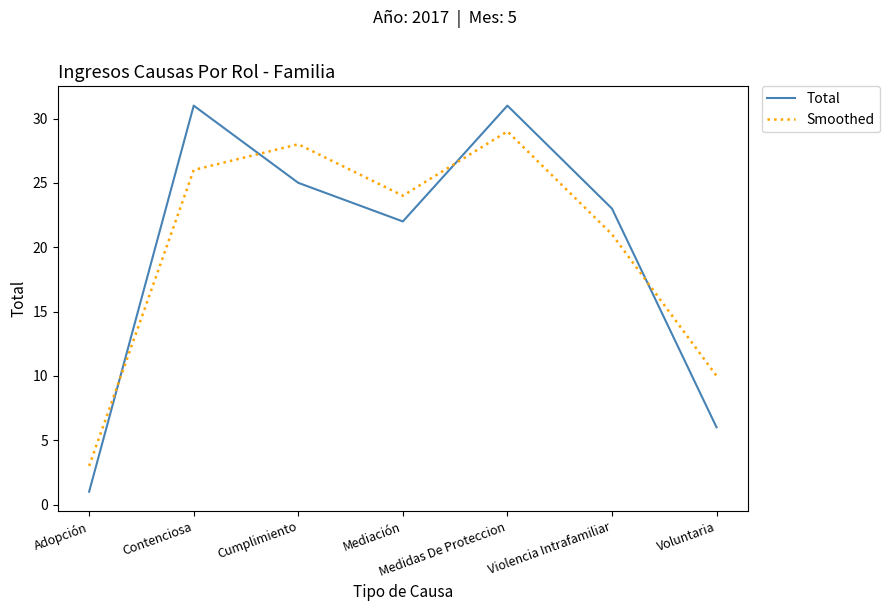

At which label does Smoothed reach its minimum?

Adopción